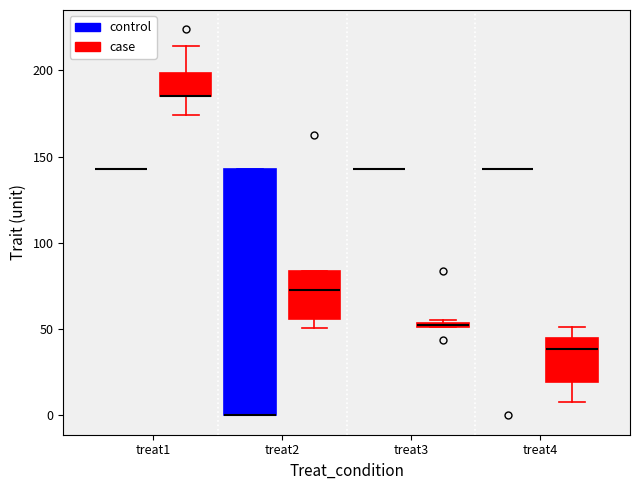

Comparing the boxes themselves (not the whiskers), which one is the tallest?

treat2 (control)